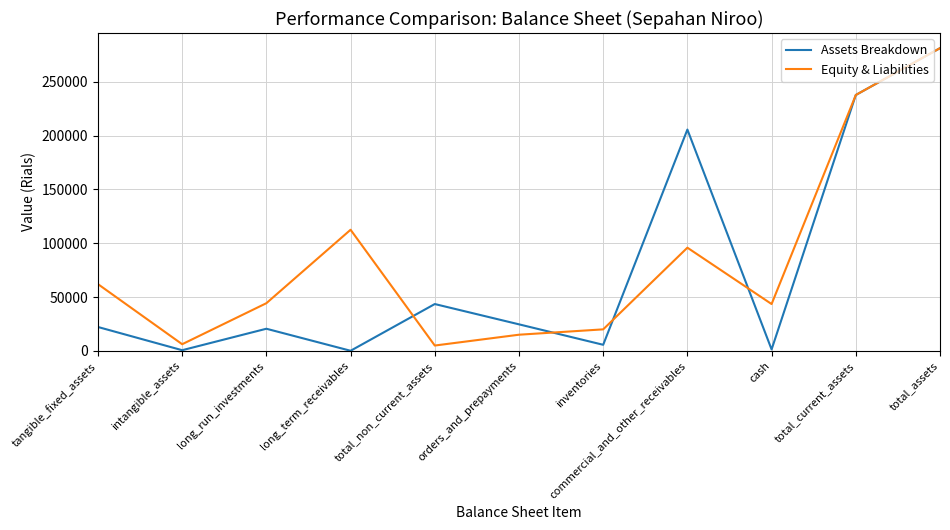

At which category is the sum across all series the highest?

total_assets